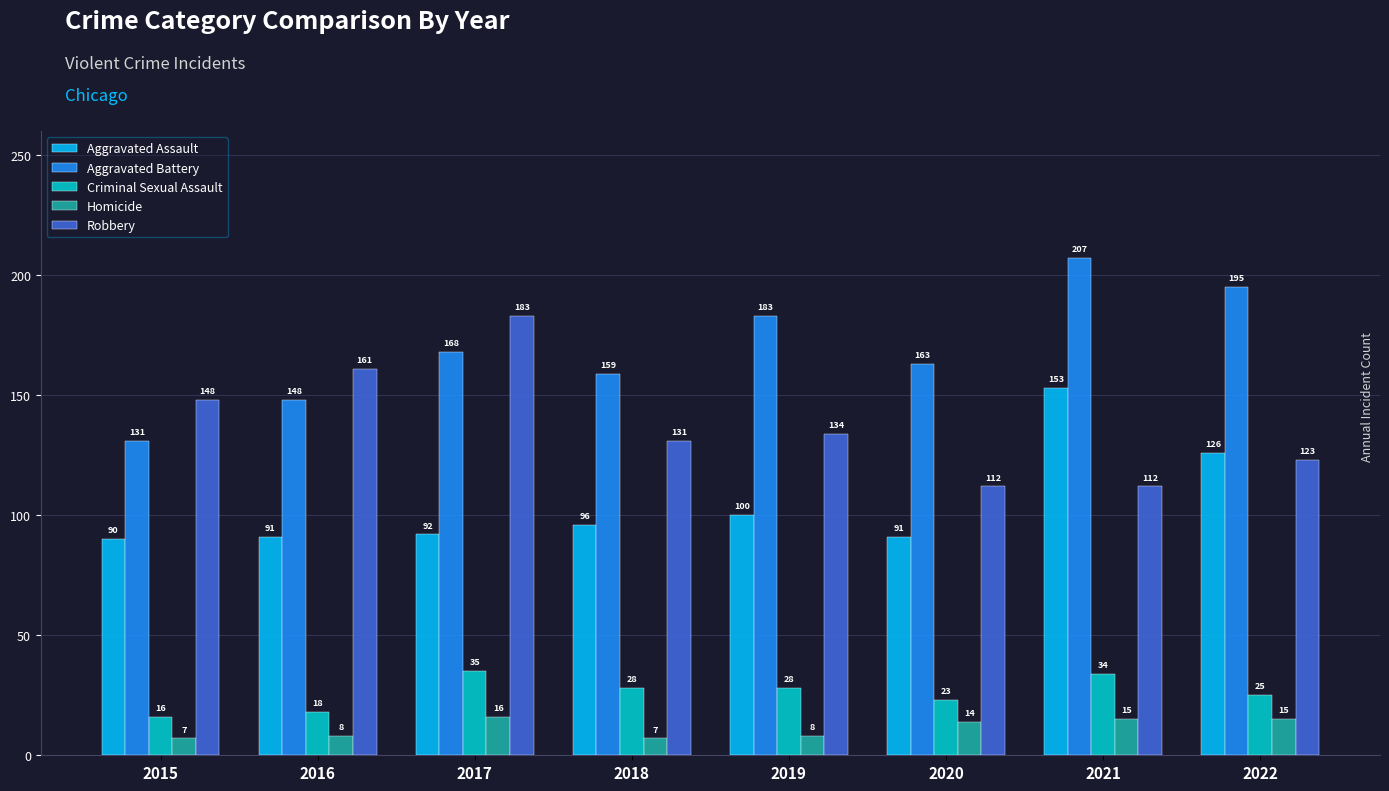

Which series has the largest range (max minus min)?

Aggravated Battery